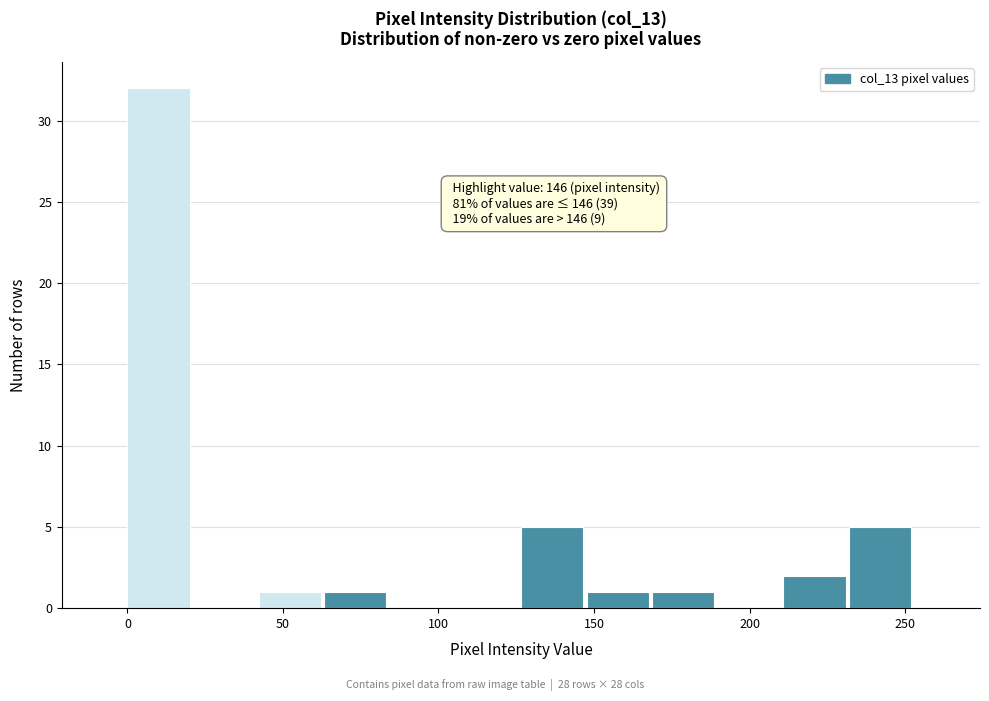

Over which range of the x-axis is the bar tallest?

0 to 20